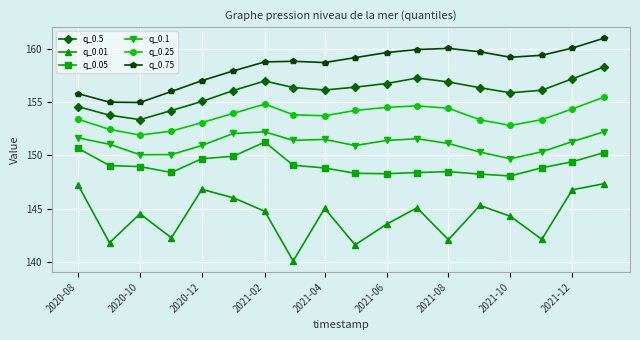

Which series has the largest total across all categories?

q_0.75